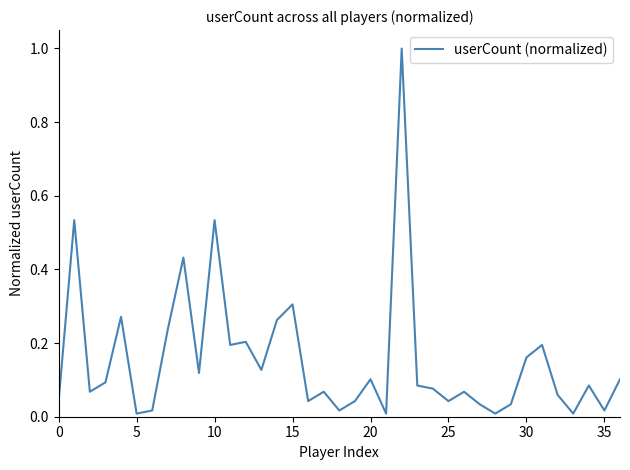

What is the maximum value shown in the chart?

1.0